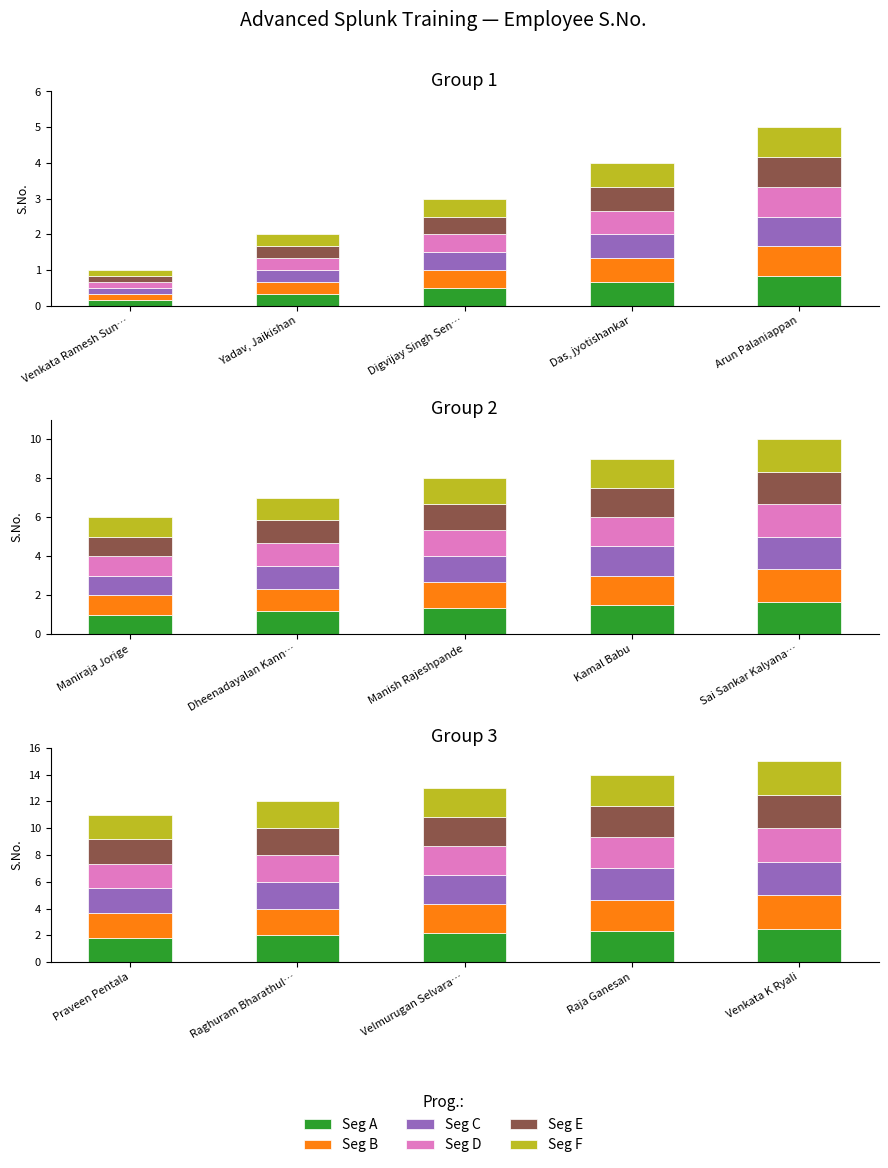

The value of Seg C at Das, jyotishankar is 0.7. True or false?

True